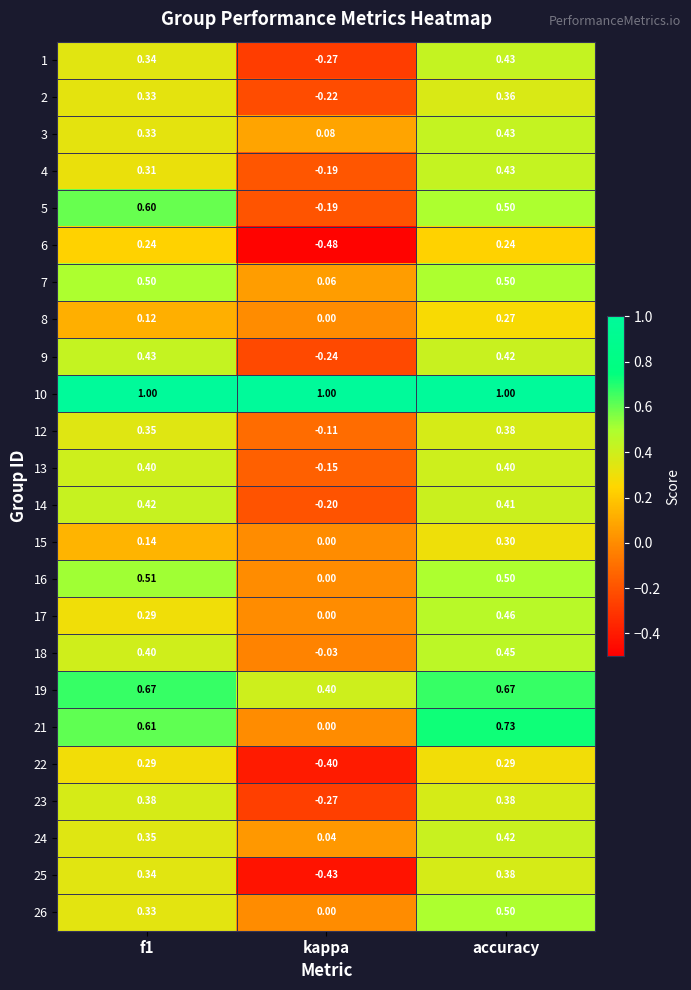

Which category has the lowest value in the 21 series?

kappa